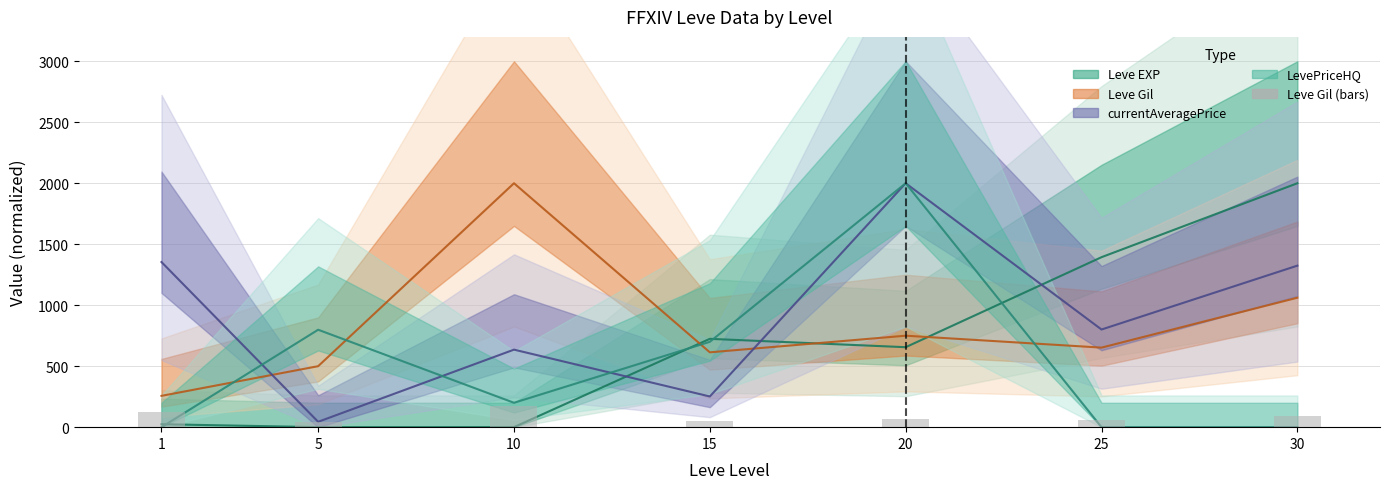

Which series has the largest total across all categories?

currentAveragePrice (mean)